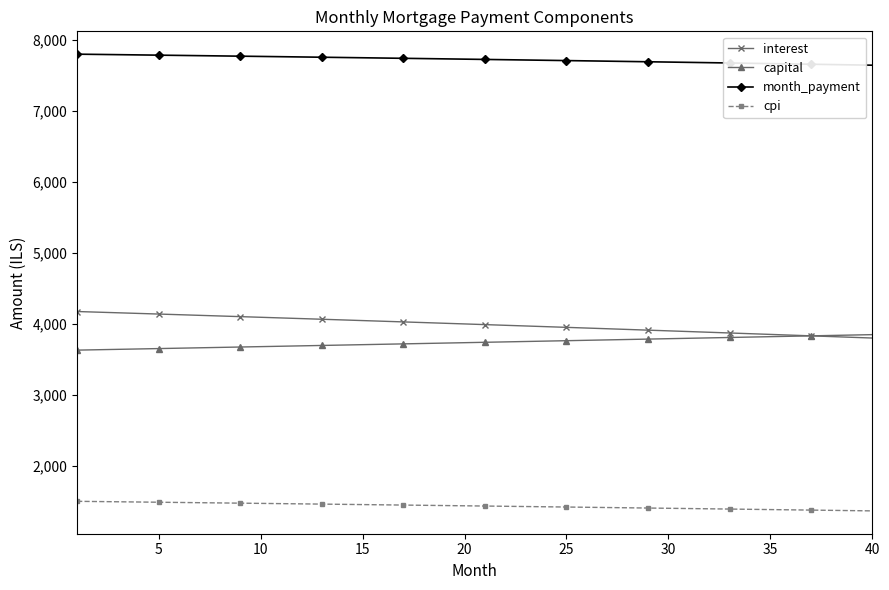

Rank the series by their maximum value, from lowest to highest.

cpi, capital, interest, month_payment